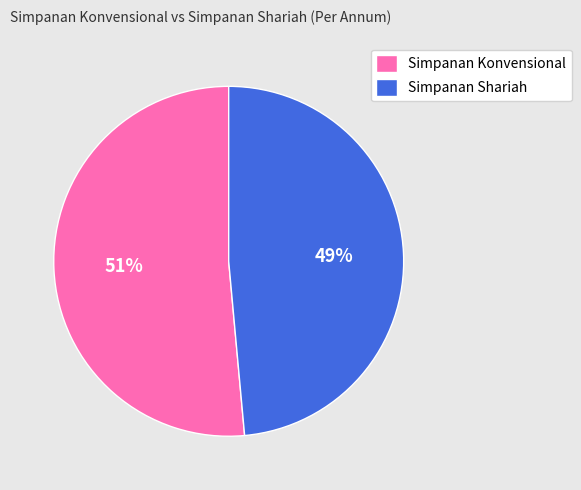

Rank the categories by value from lowest to highest.

Simpanan Shariah, Simpanan Konvensional